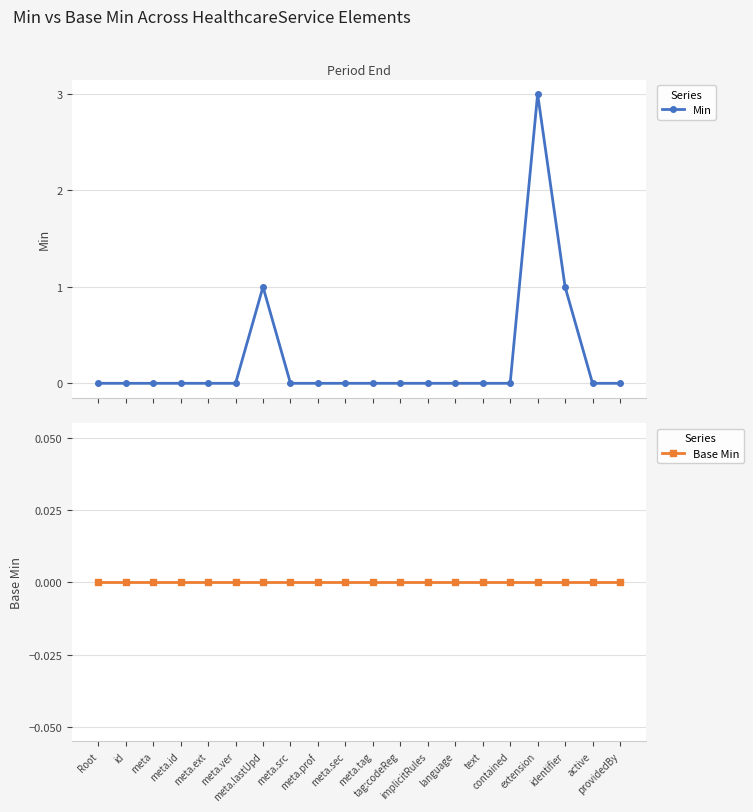

What is the label of the 14th point from the left?

language